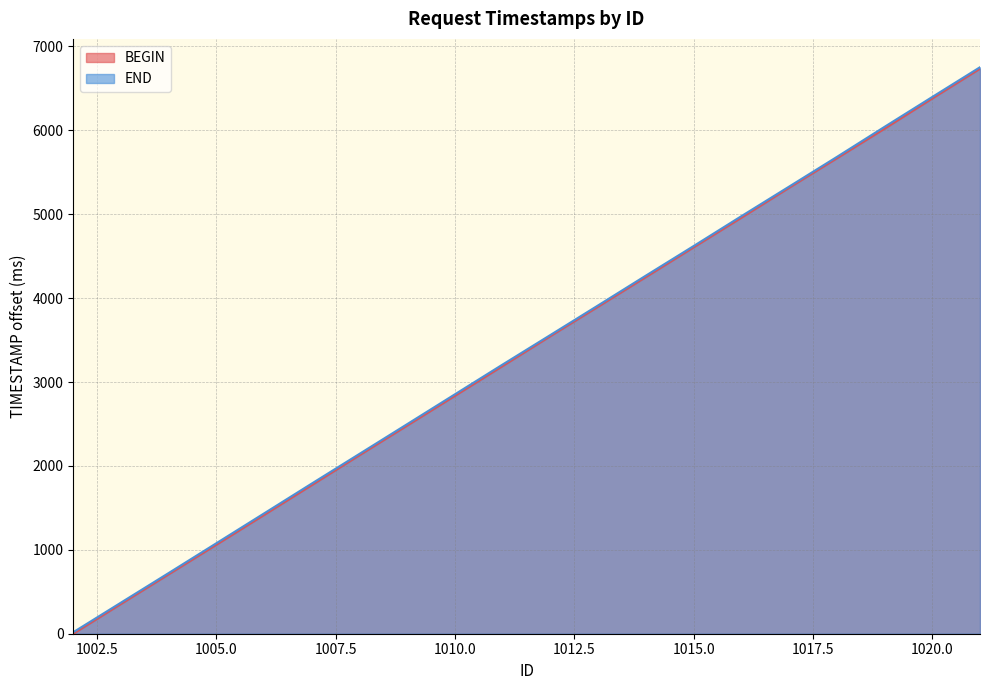

List the series in order of their peak value, highest first.

END, BEGIN